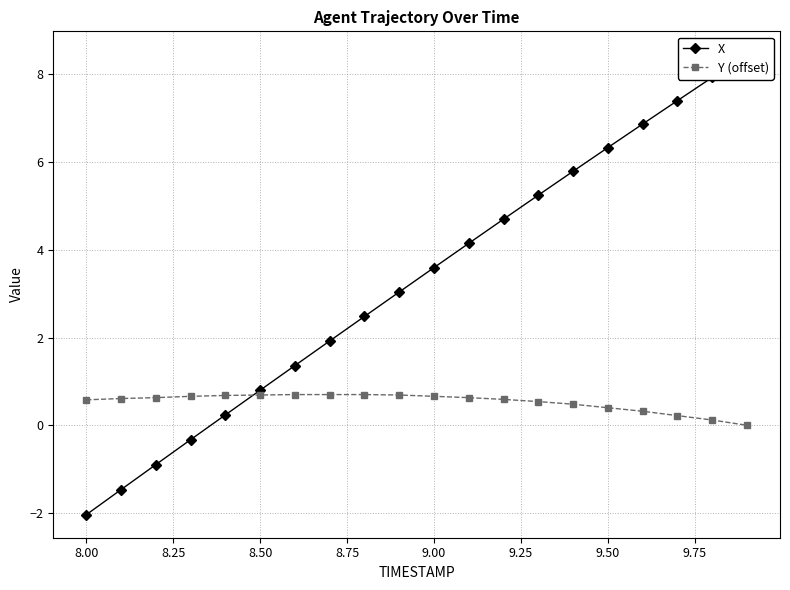

How many times do Y (offset) and X cross each other?

1